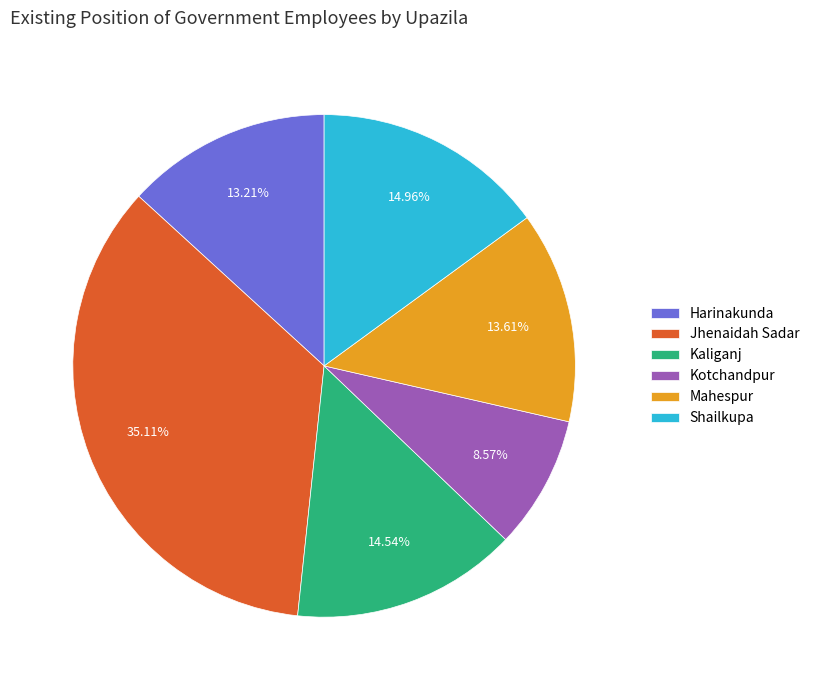

To the nearest percent, what percentage of the pie is Jhenaidah Sadar?

35%